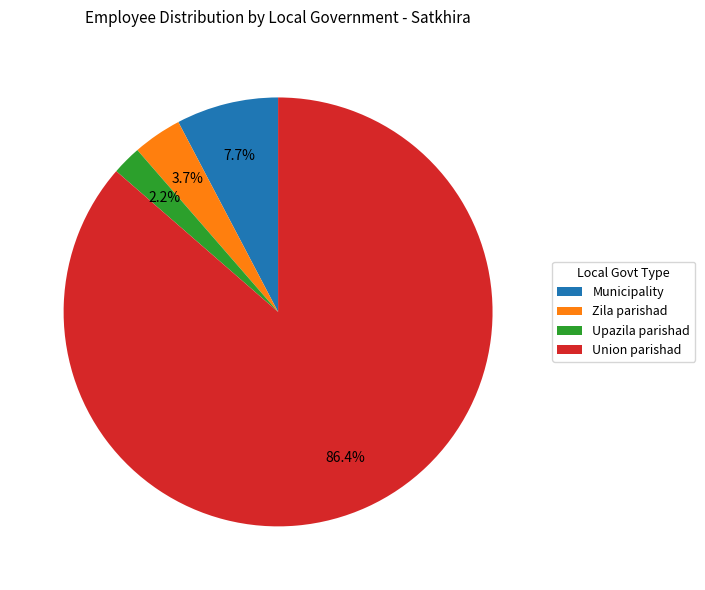

Does Union parishad account for over 50% of the chart?

Yes